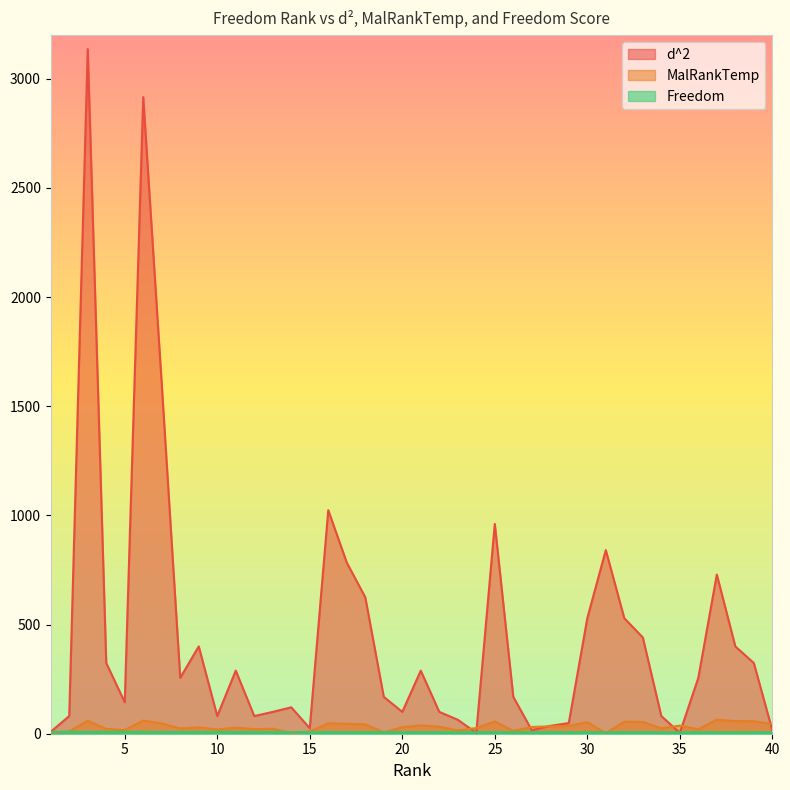

Does the chart have visible grid lines?

No